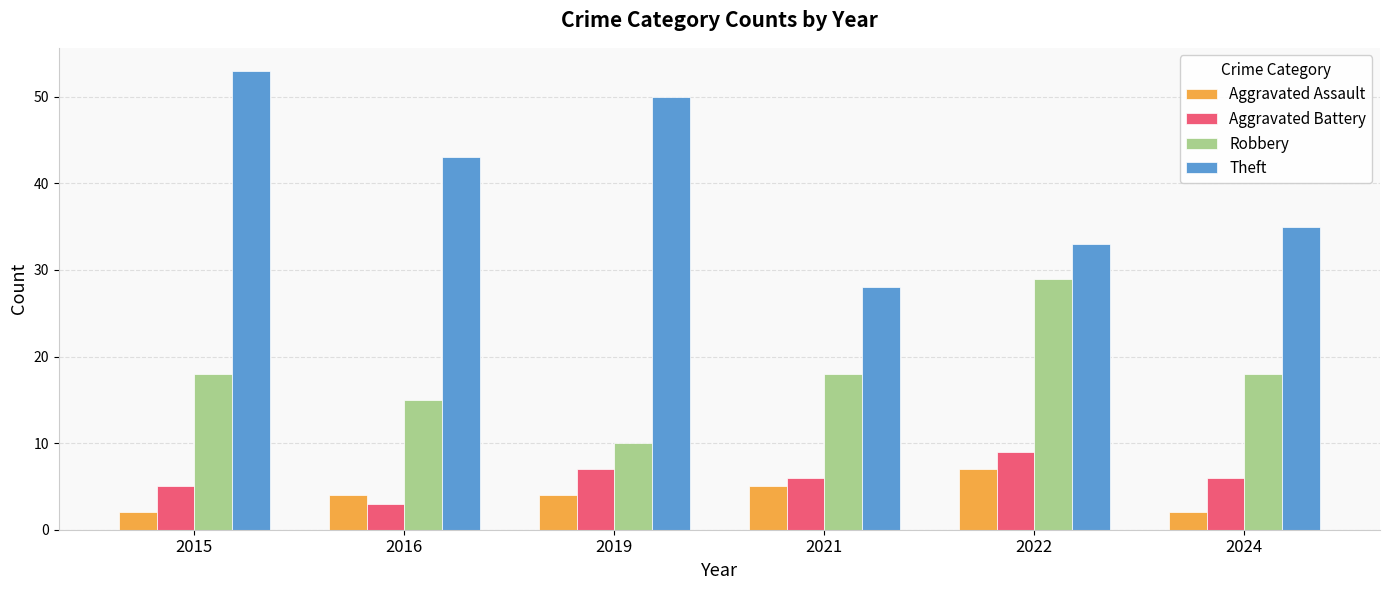

Reading right to left, what are all the values shown in this chart?

Aggravated Assault: 2	7	5	4	4	2
Aggravated Battery: 6	9	6	7	3	5
Robbery: 18	29	18	10	15	18
Theft: 35	33	28	50	43	53